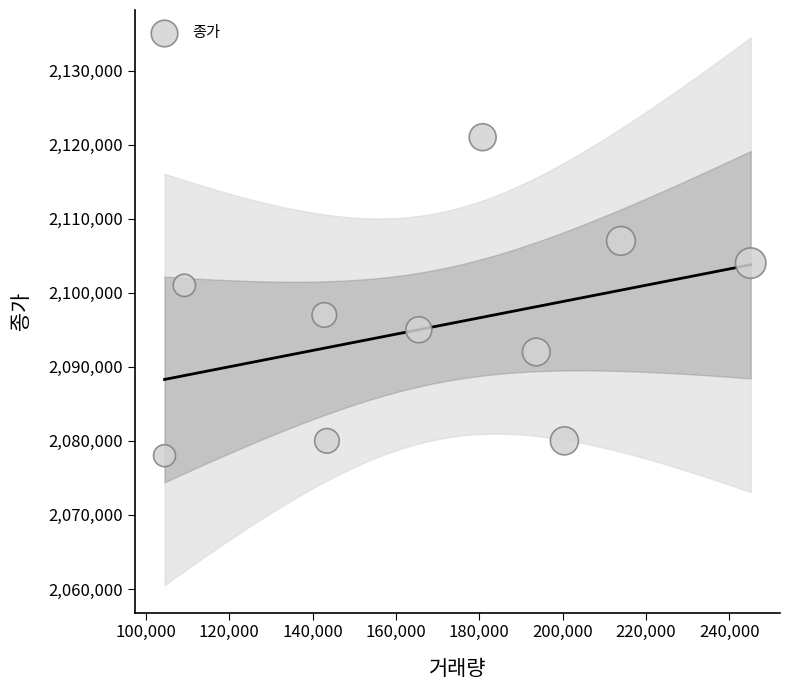

What Y value in the scatter plot is closest to 2099500?

2101000